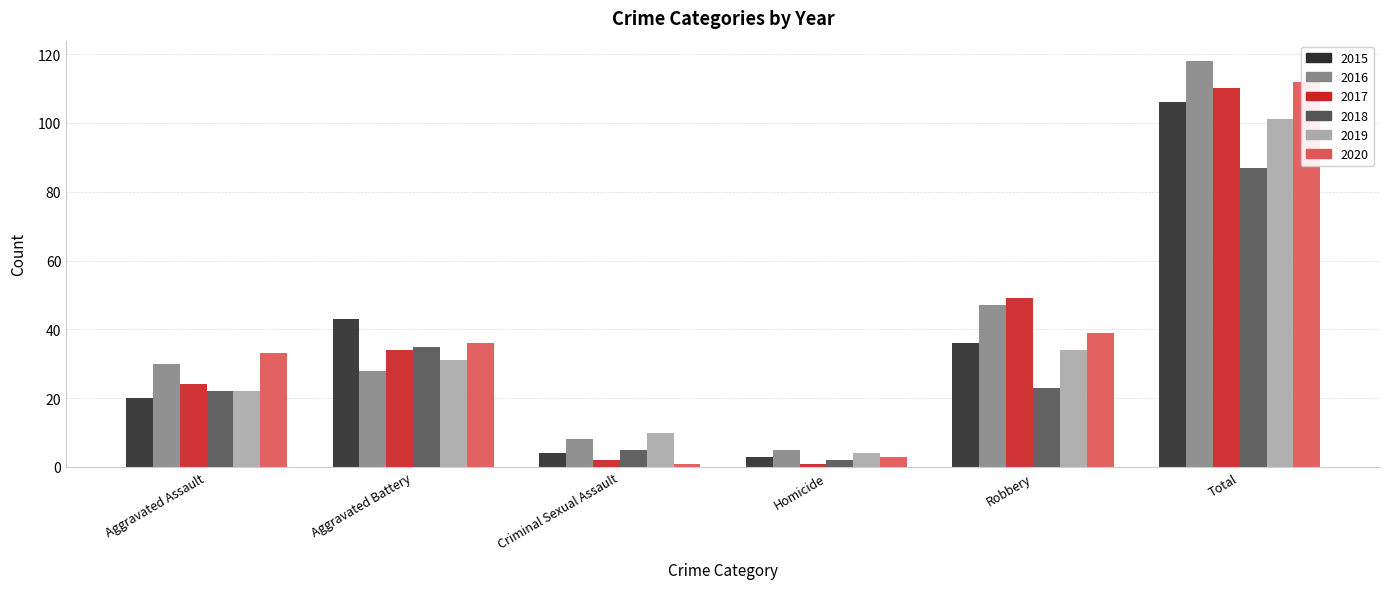

Is it true that 2017 equals 110 at Total?

True